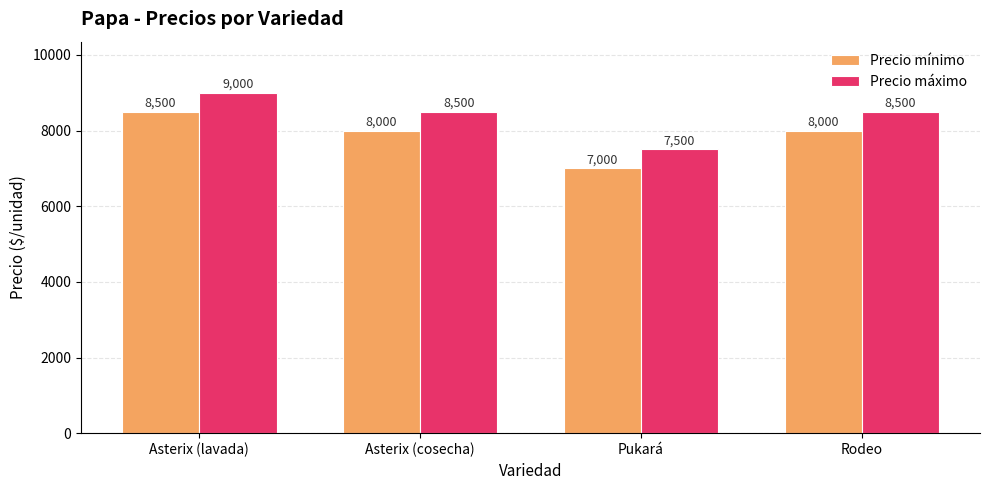

What is the difference between the highest and lowest values at Pukará?

500